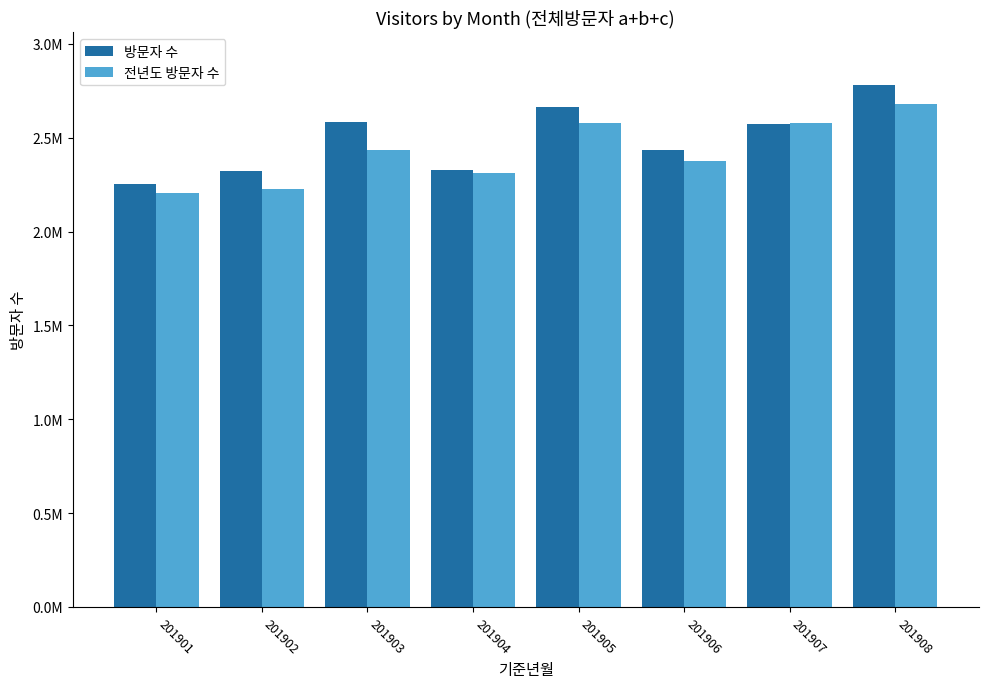

The 방문자 수 series shows 4929058 at 201908. True or false?

False